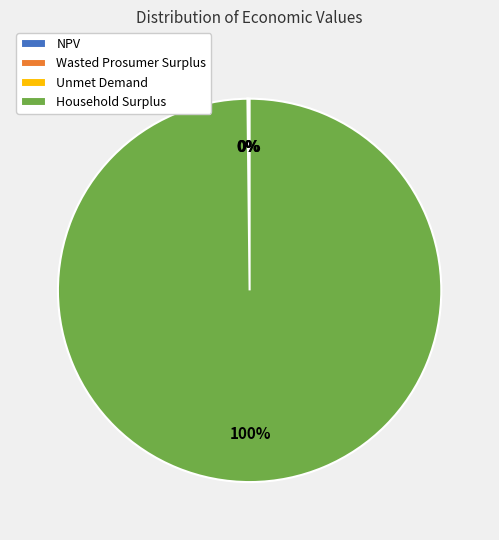

What is the majority slice?

Household Surplus